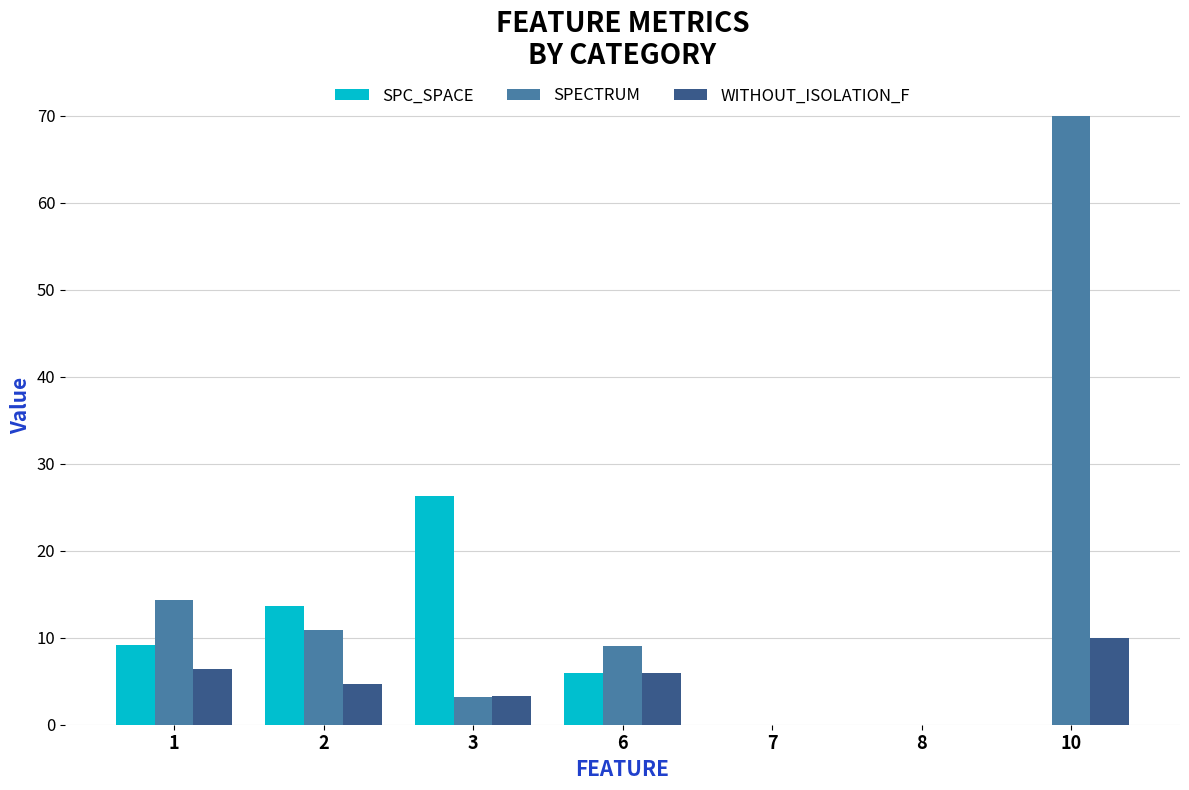

What is the highest value of the WITHOUT_ISOLATION_F series?

10.0